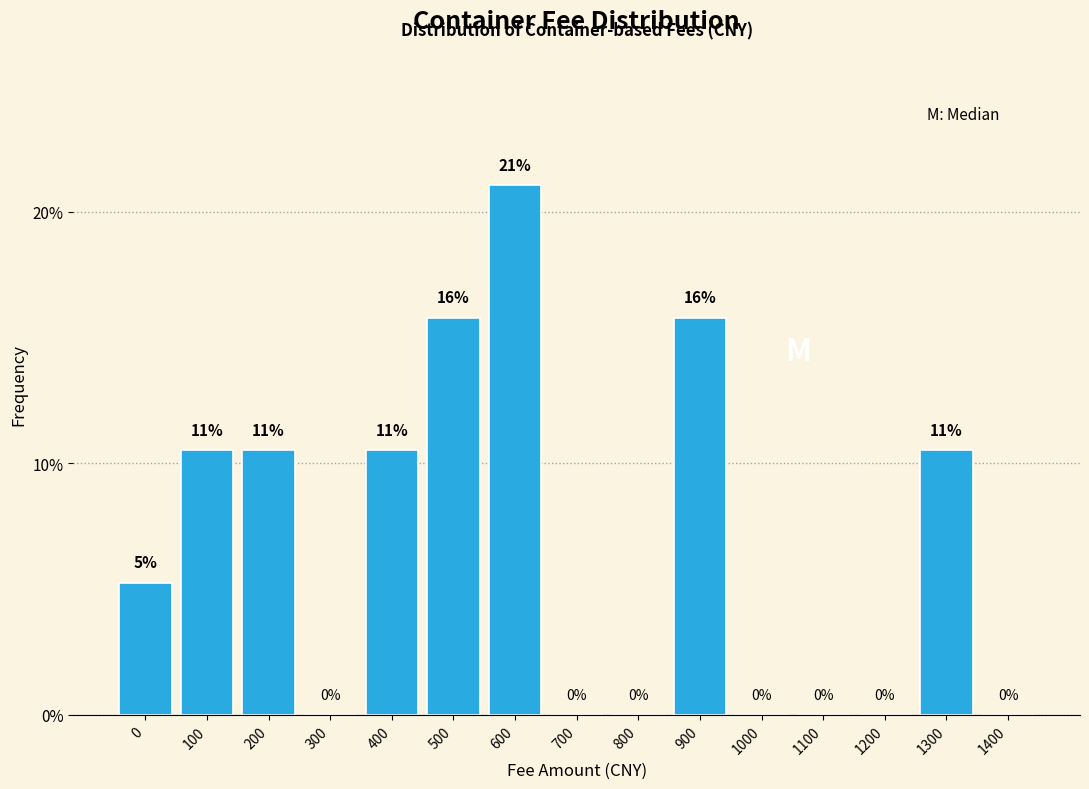

True or false: the data shows 0.0 at 1400.

True